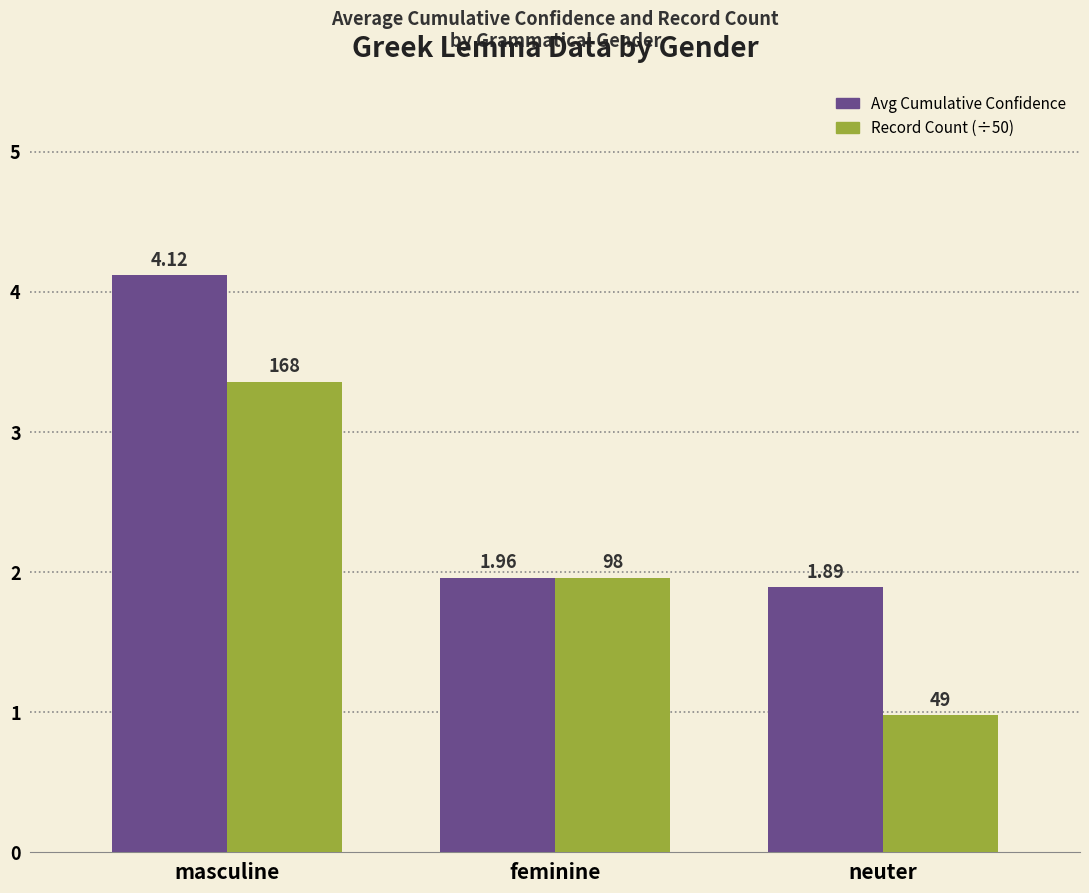

How many groups of bars are there?

3